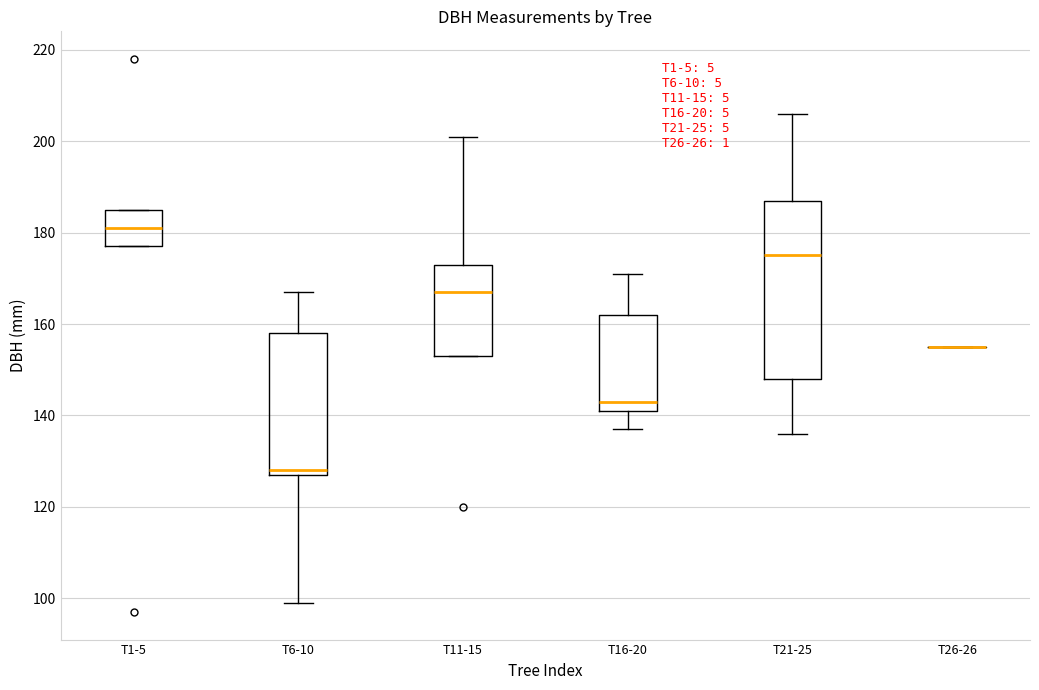

Comparing the boxes themselves (not the whiskers), which one is the tallest?

T21-25